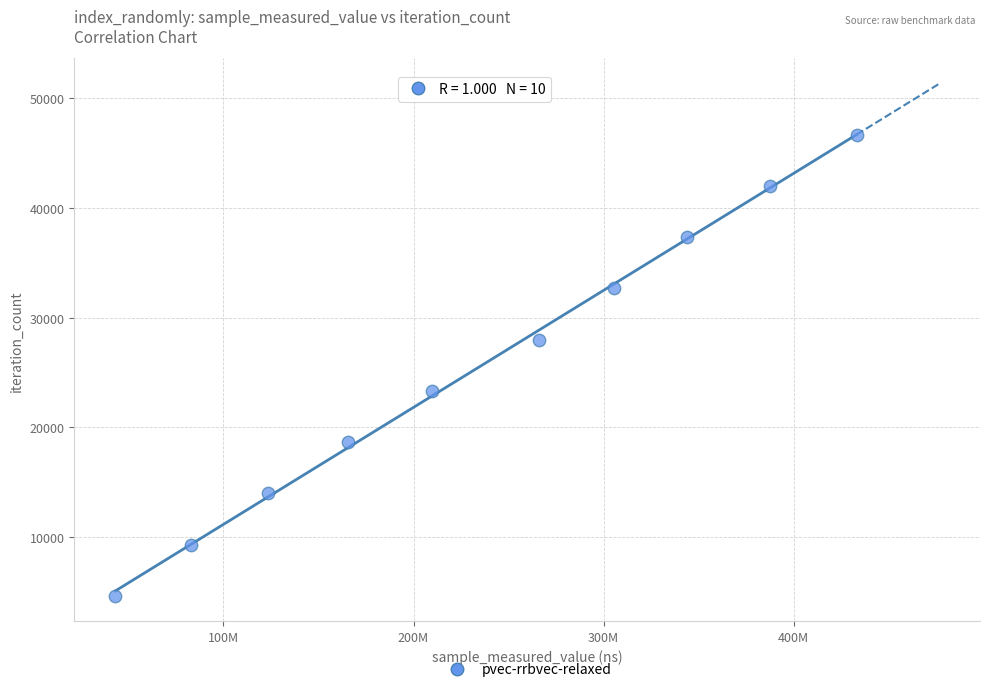

What is the average Y value?

25674